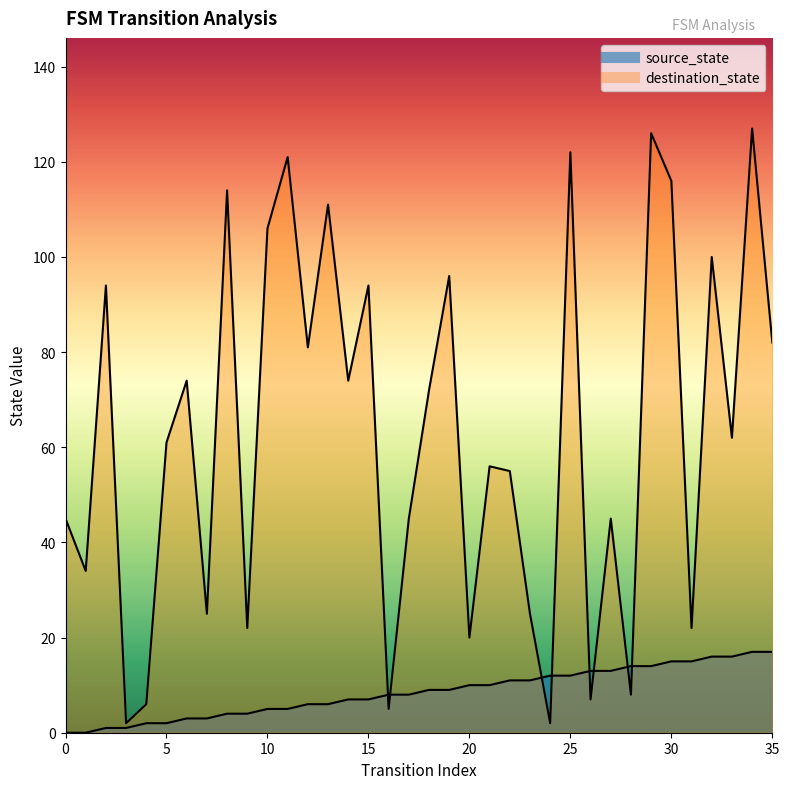

How many lines are shown in the chart?

2